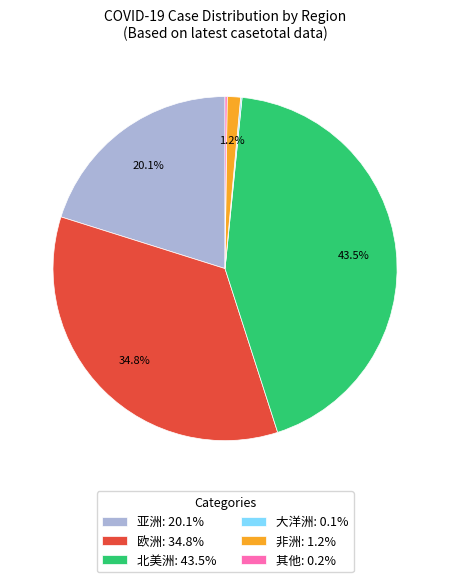

Combined, what portion of the pie is 欧洲 and 亚洲?

55.0%